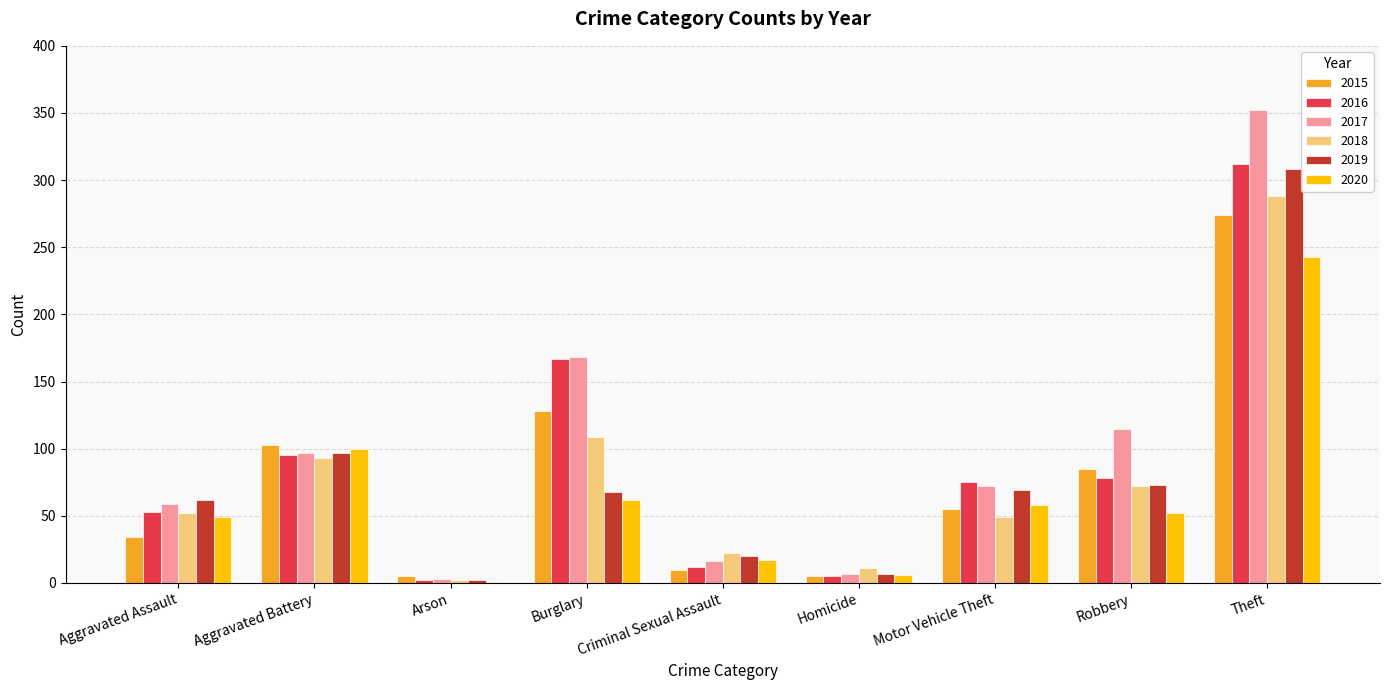

What is the sum of all 2020 values?

588